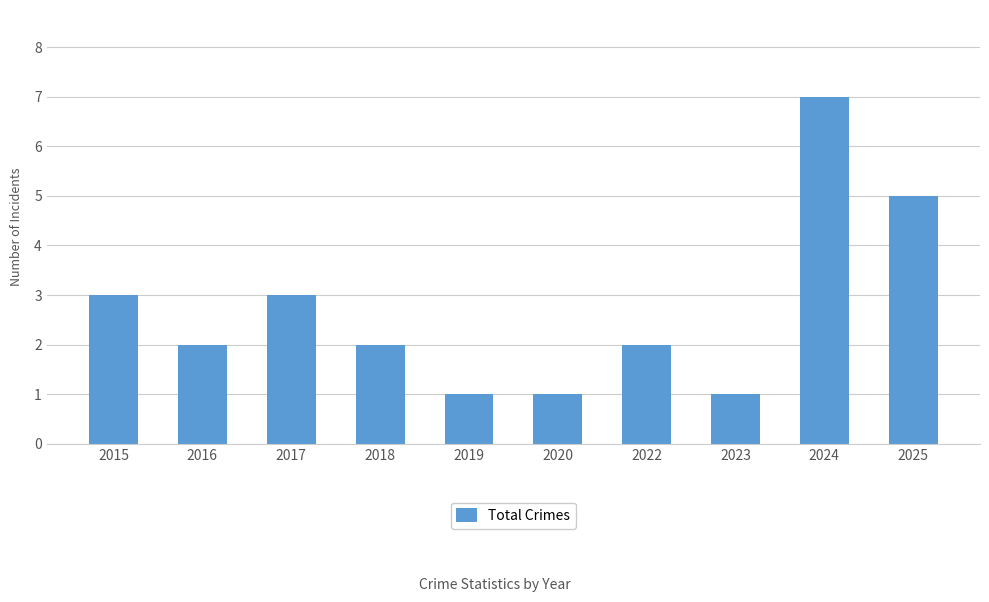

The value at 2025 is 2. True or false?

False